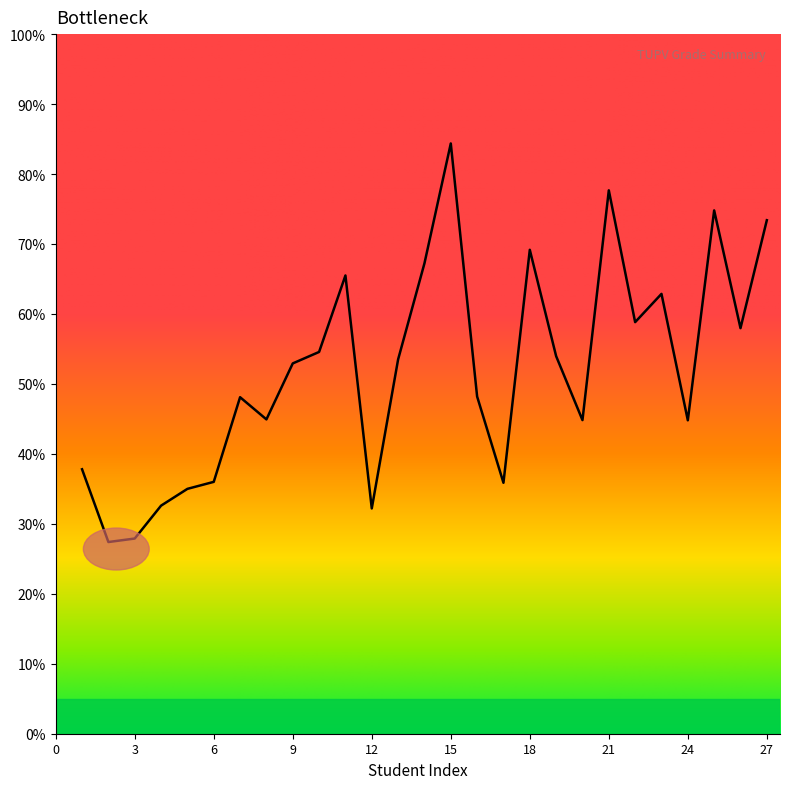

Does the chart display data point markers on the line(s)?

No